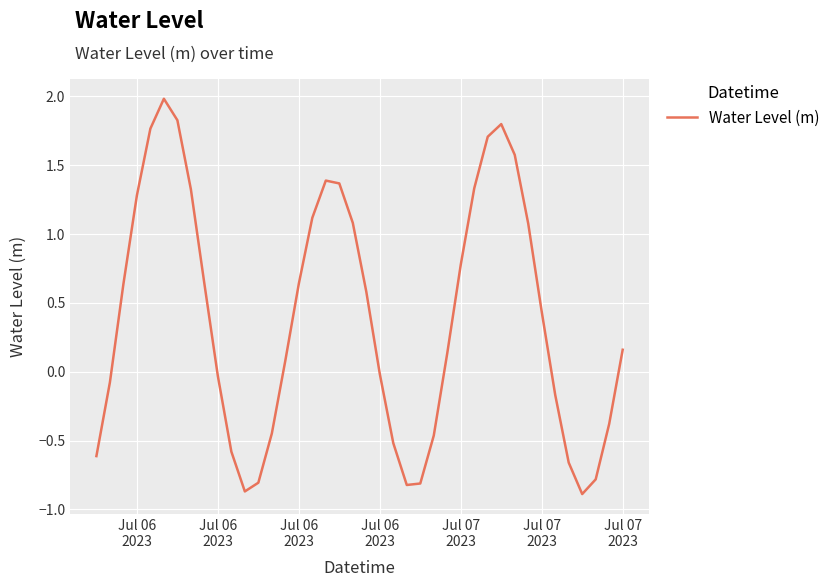

What is the smallest value displayed?

-0.9